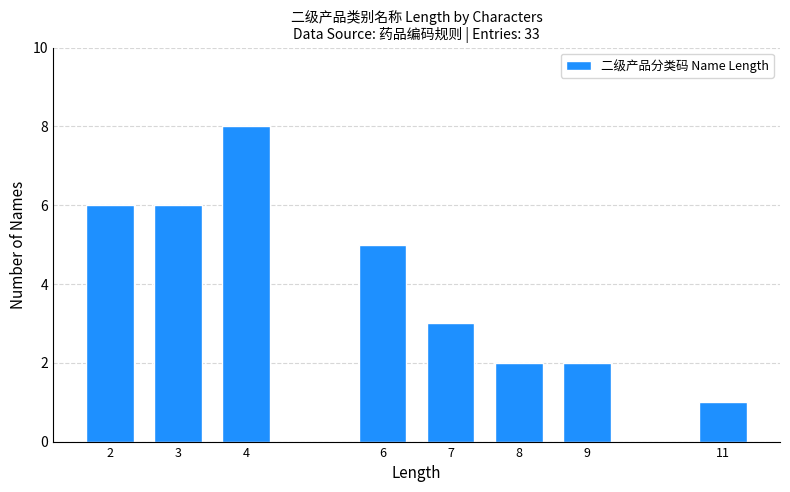

Reading right to left, what are all the values shown in this chart?

11=1	9=2	8=2	7=3	6=5	4=8	3=6	2=6